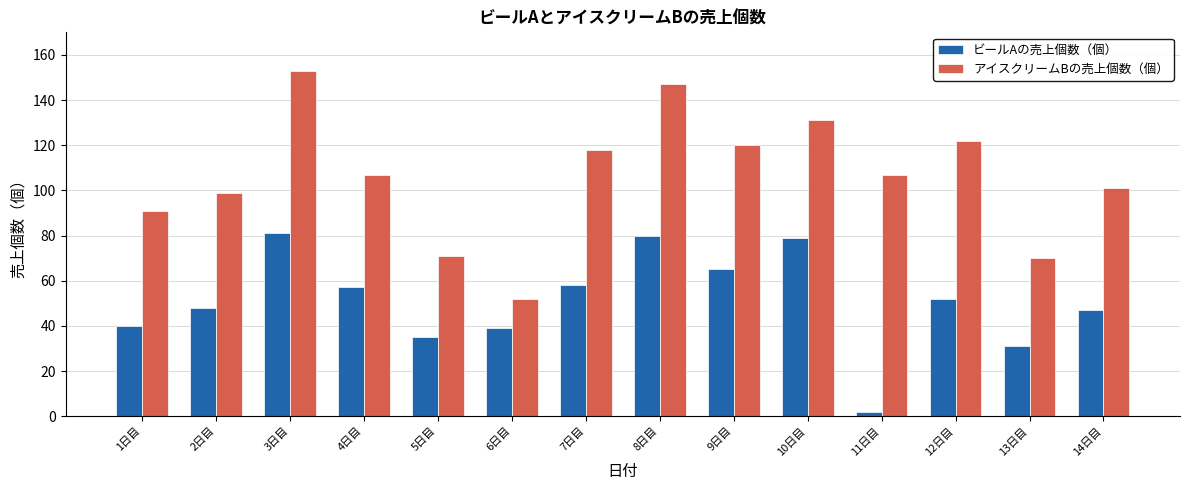

Reading left to right, list all the values displayed in this chart.

ビールAの売上個数（個）: 40	48	81	57	35	39	58	80	65	79	2	52	31	47
アイスクリームBの売上個数（個）: 91	99	153	107	71	52	118	147	120	131	107	122	70	101